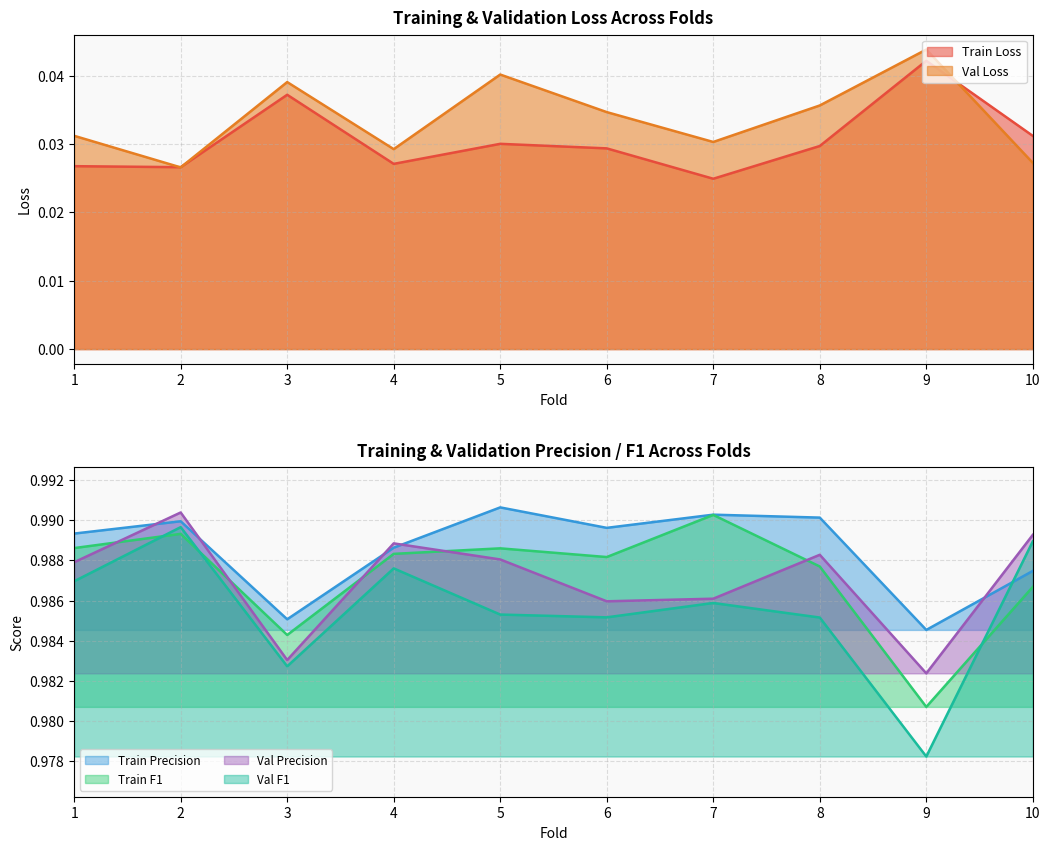

How many series are shown in this chart?

6